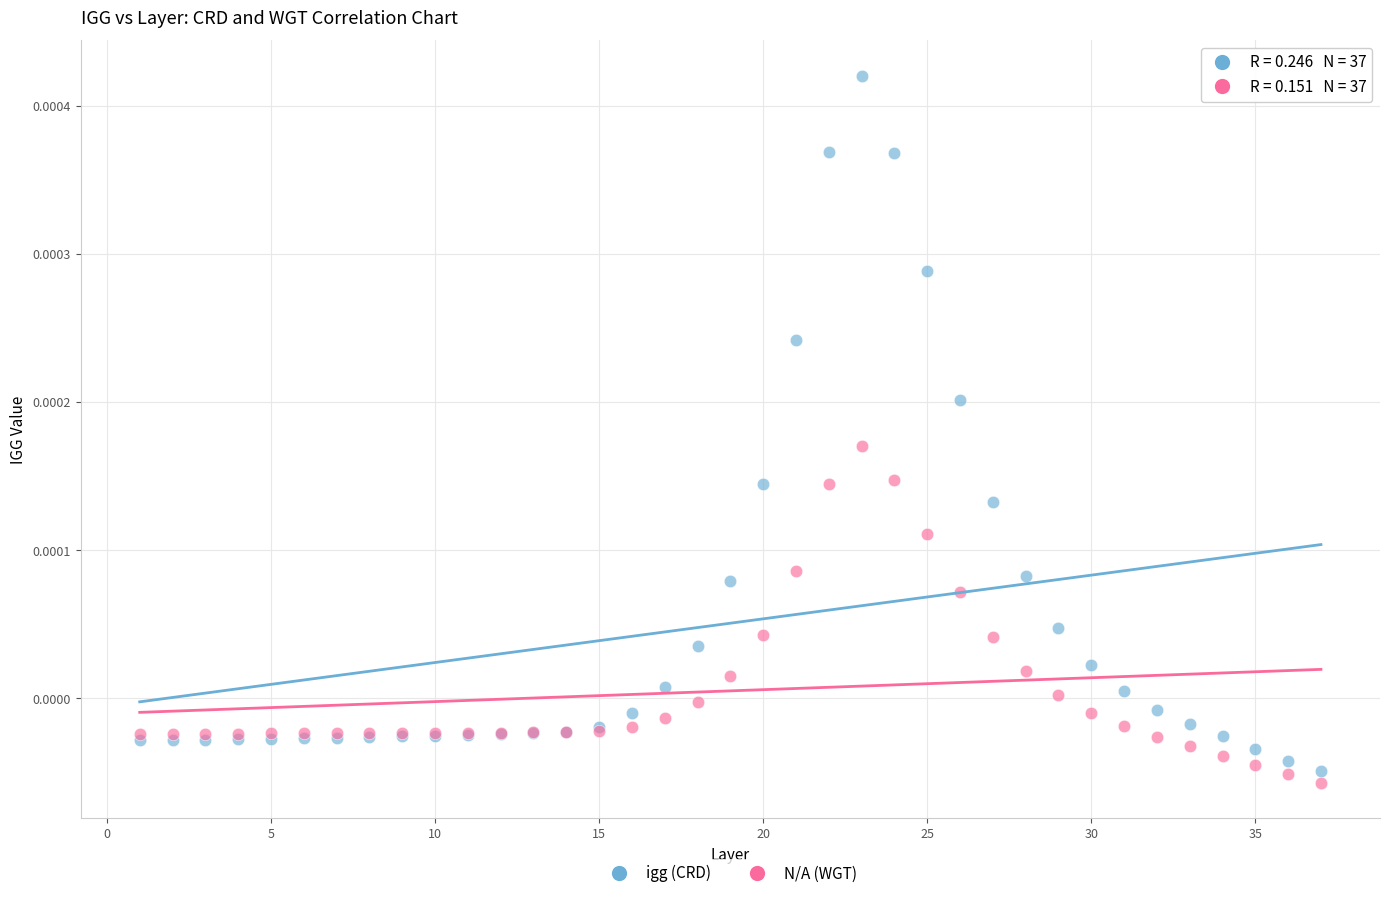

What is the X range (max minus min) for the scatter plot?

36.0